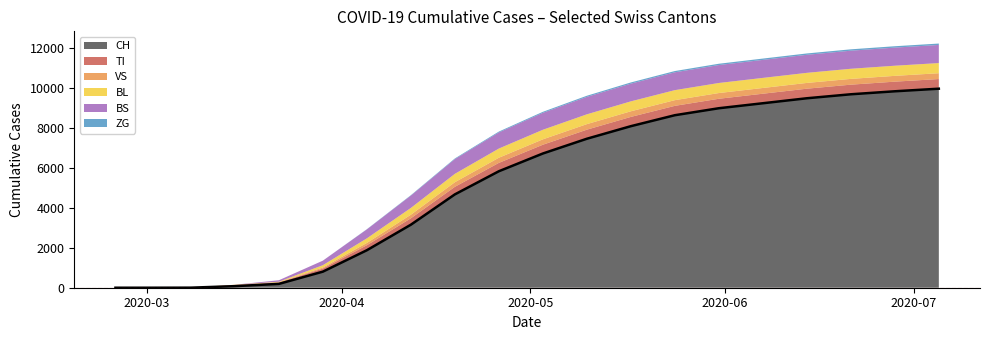

At which label does CH reach its peak?

2020-07-05